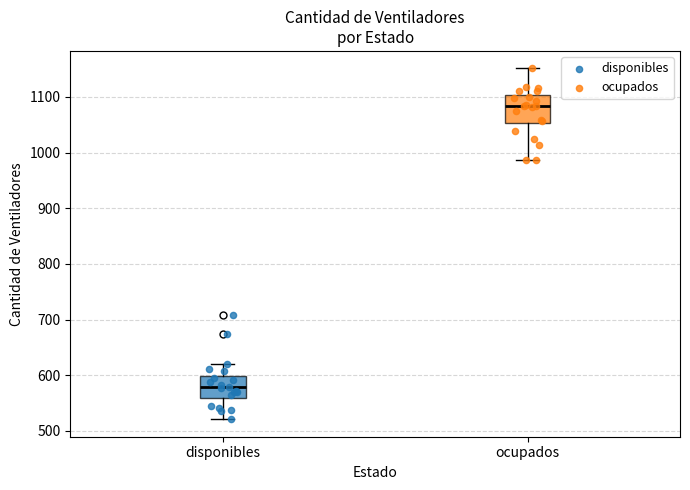

Reading left to right, transcribe this box plot: for each box, give where its median line is, the range the box spans, and where its two whiskers end, as read against the y-axis. The values are not printed on the chart, so give them approximately, as read against the axis.

disponibles: median 580, box 560 to 600, whiskers 520 to 620
ocupados: median 1080, box 1050 to 1100, whiskers 990 to 1150